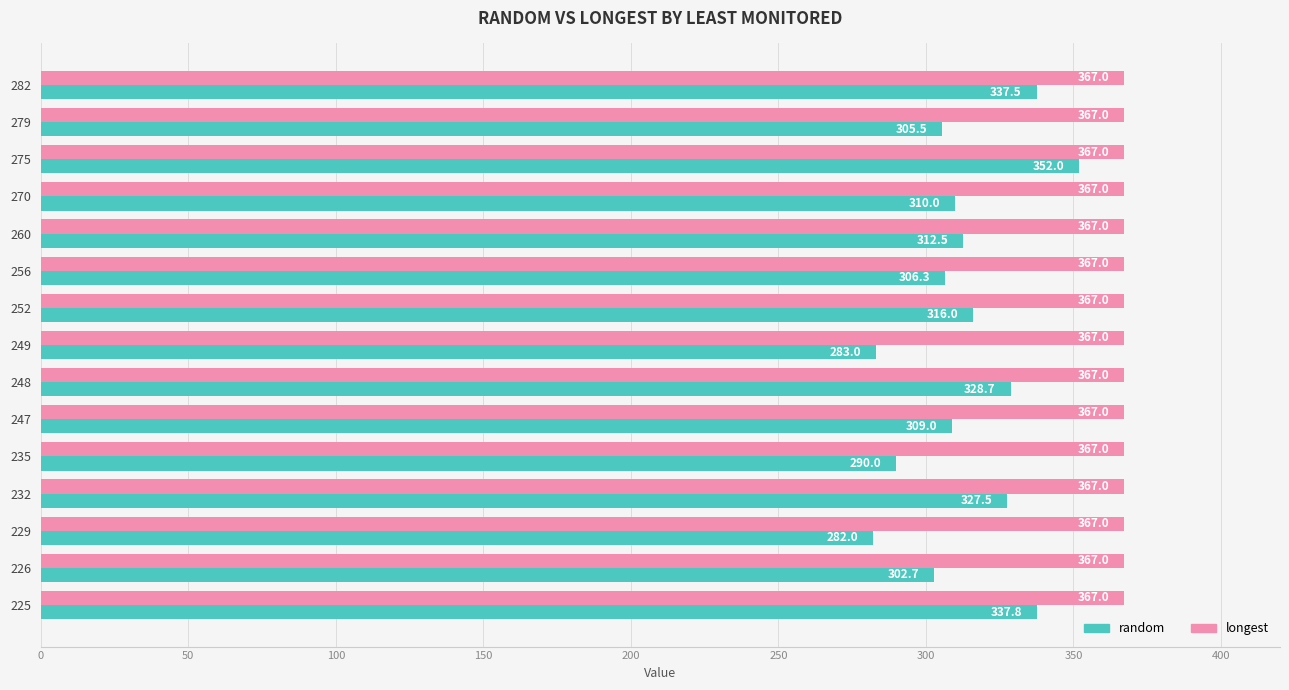

What is the minimum value for longest?

367.0